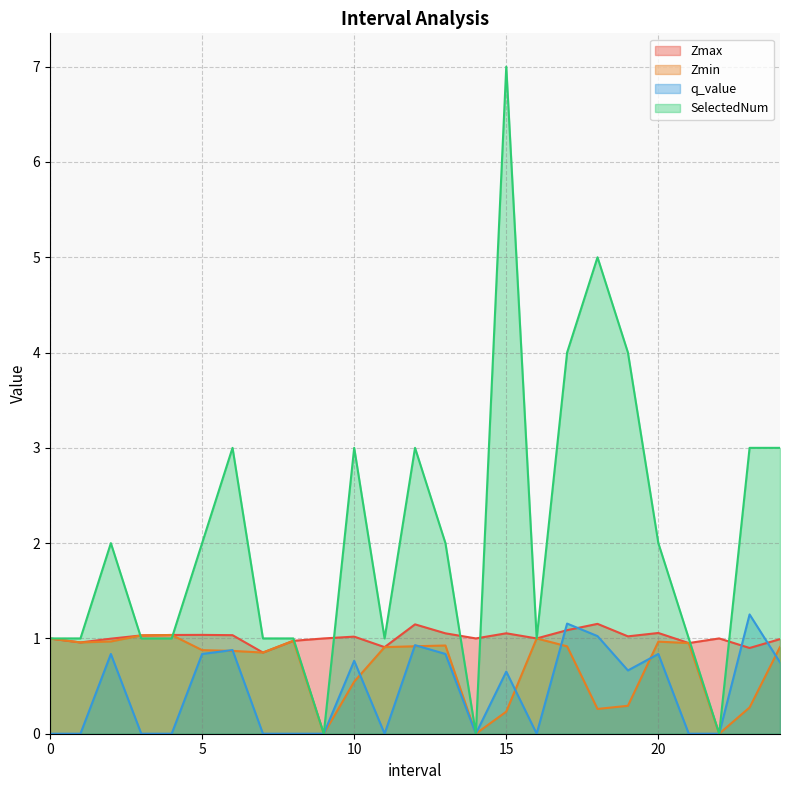

True or false: q_value has more than 2 interior local peaks.

True